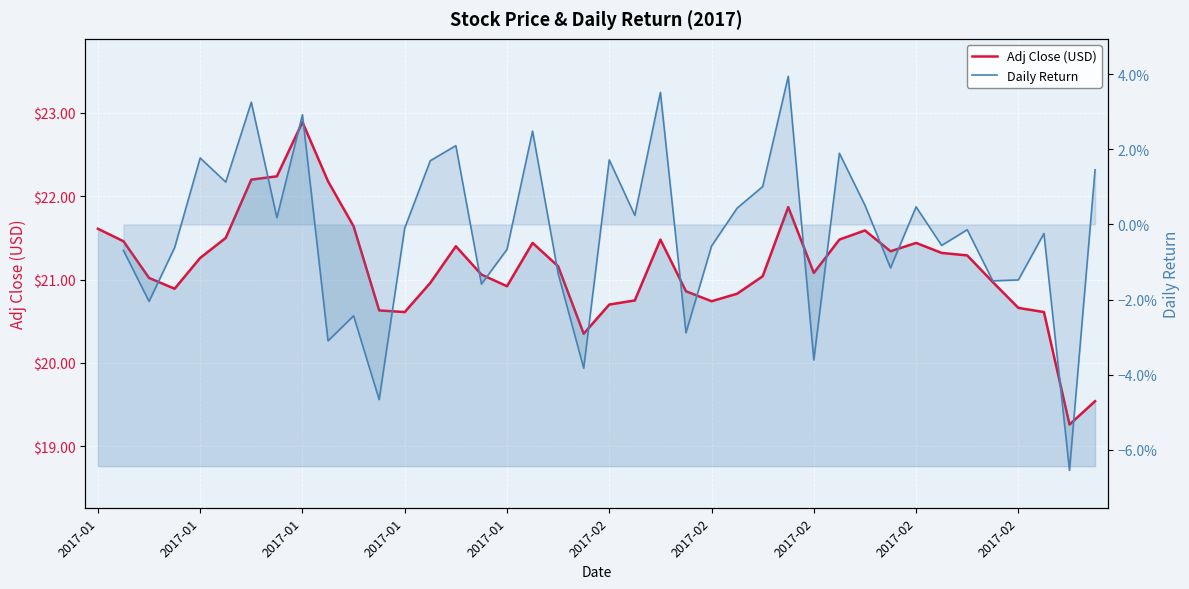

True or false: Adj Close (USD) and Daily Return cross at least once.

False